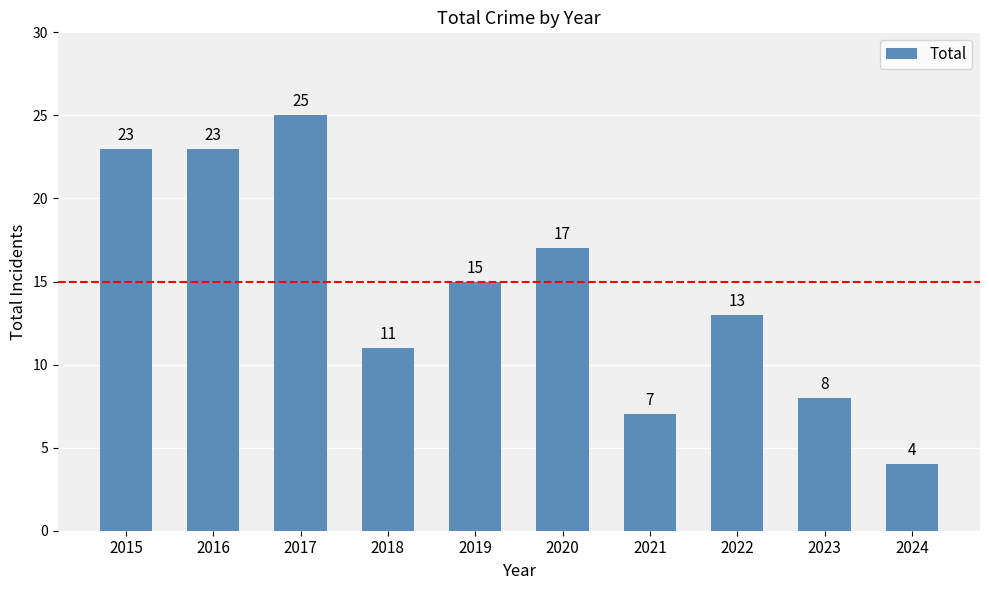

What is the minimum value shown in the chart?

4